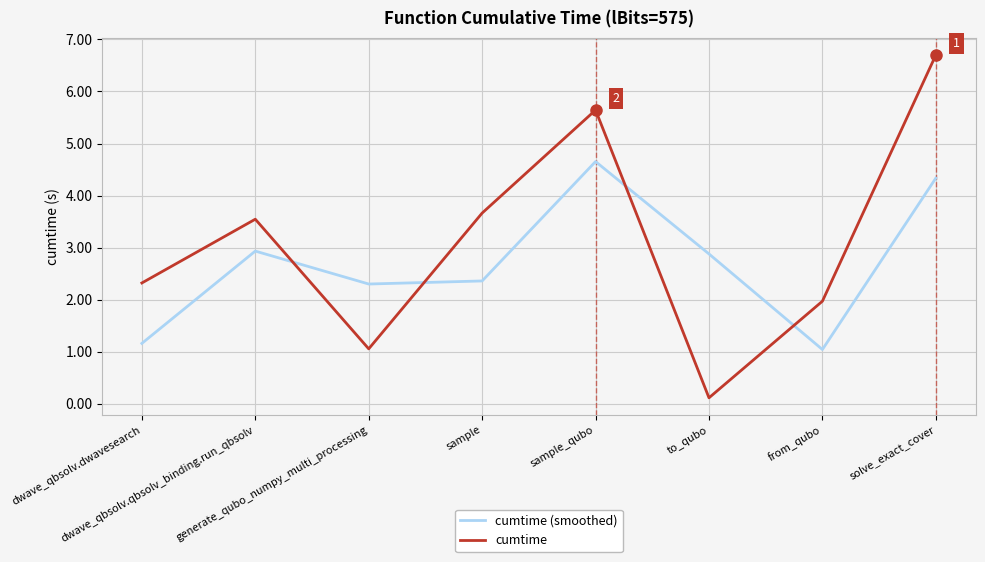

Reading right to left, list all the values displayed in this chart.

cumtime (smoothed): 4.3	1.0	2.9	4.7	2.4	2.3	2.9	1.2
cumtime: 6.7	2.0	0.1	5.6	3.7	1.1	3.5	2.3